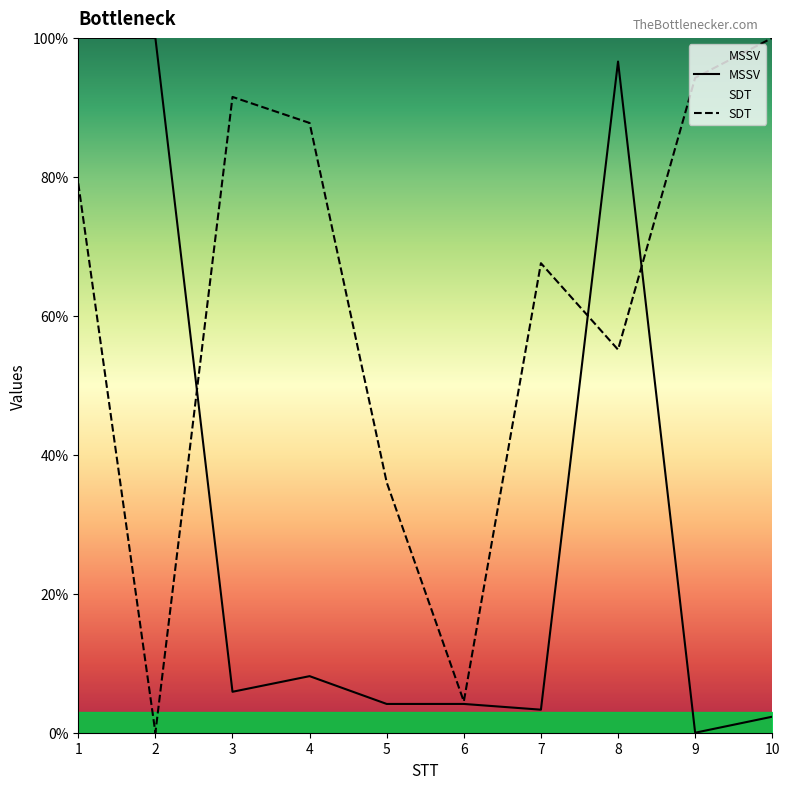

At which category does MSSV reach its first local valley?

3